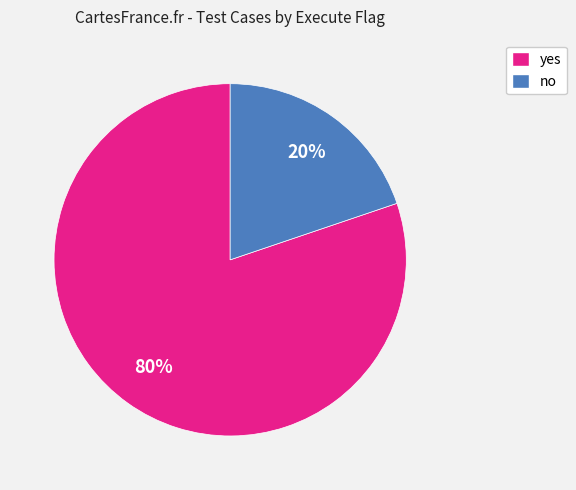

Which category has the smallest portion of the pie?

no